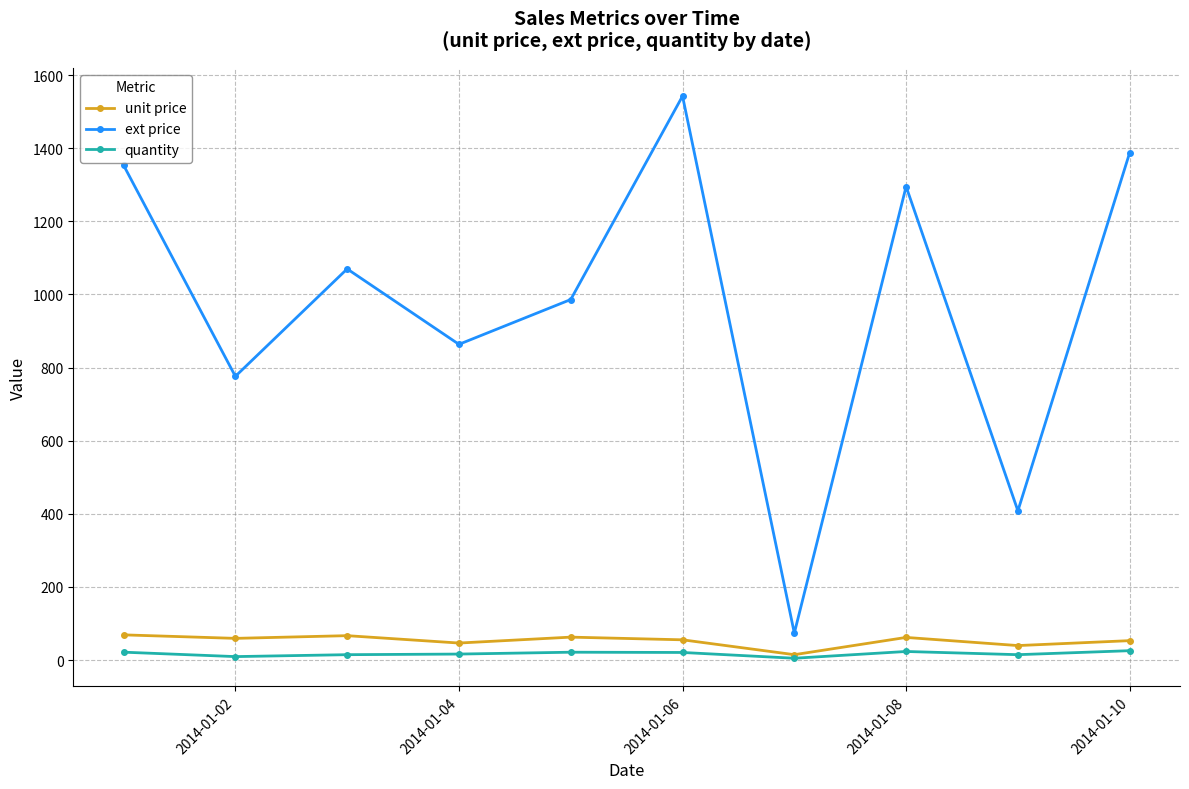

True or false: ext price and quantity intersect in this chart.

False